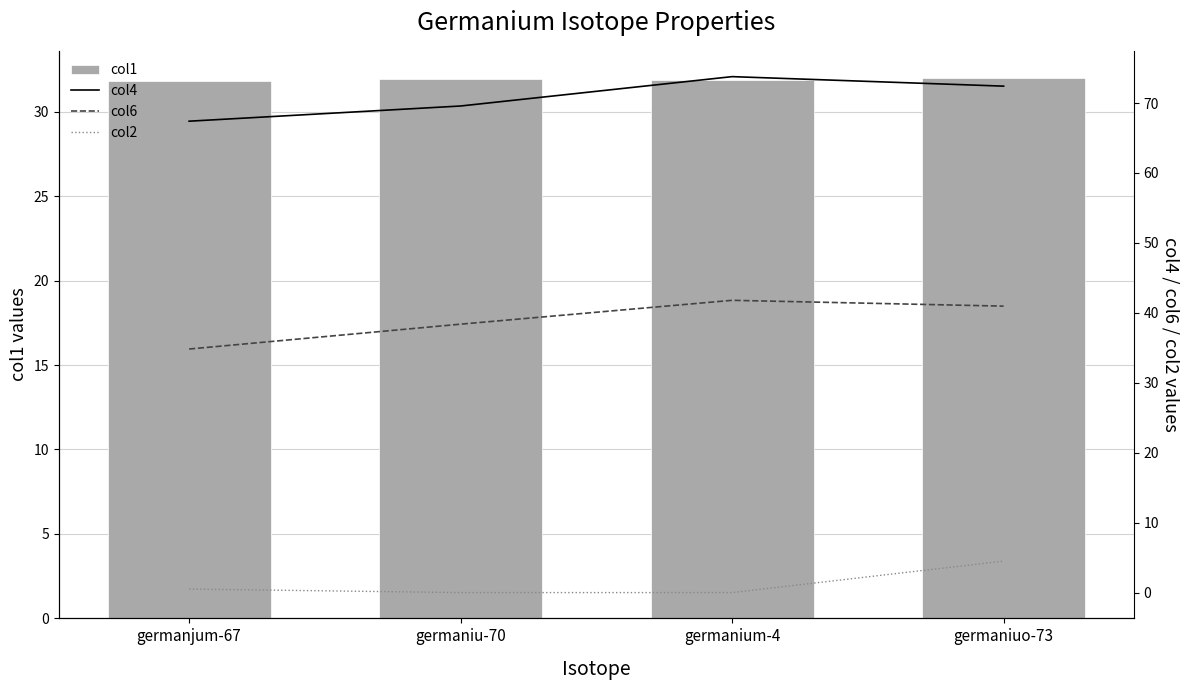

Which series has the largest range (max minus min)?

col6